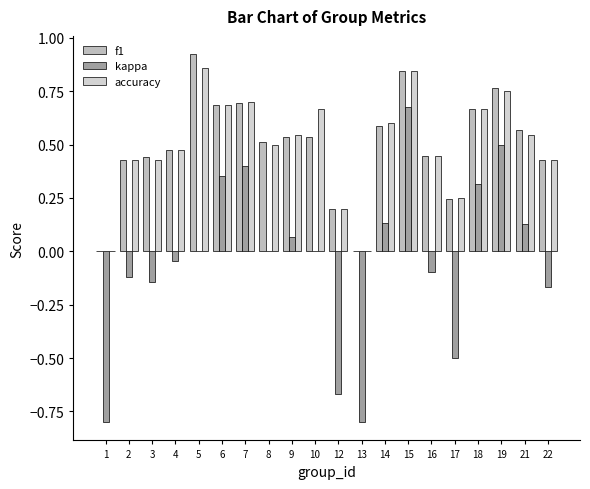

Which category has the highest value across all series?

5